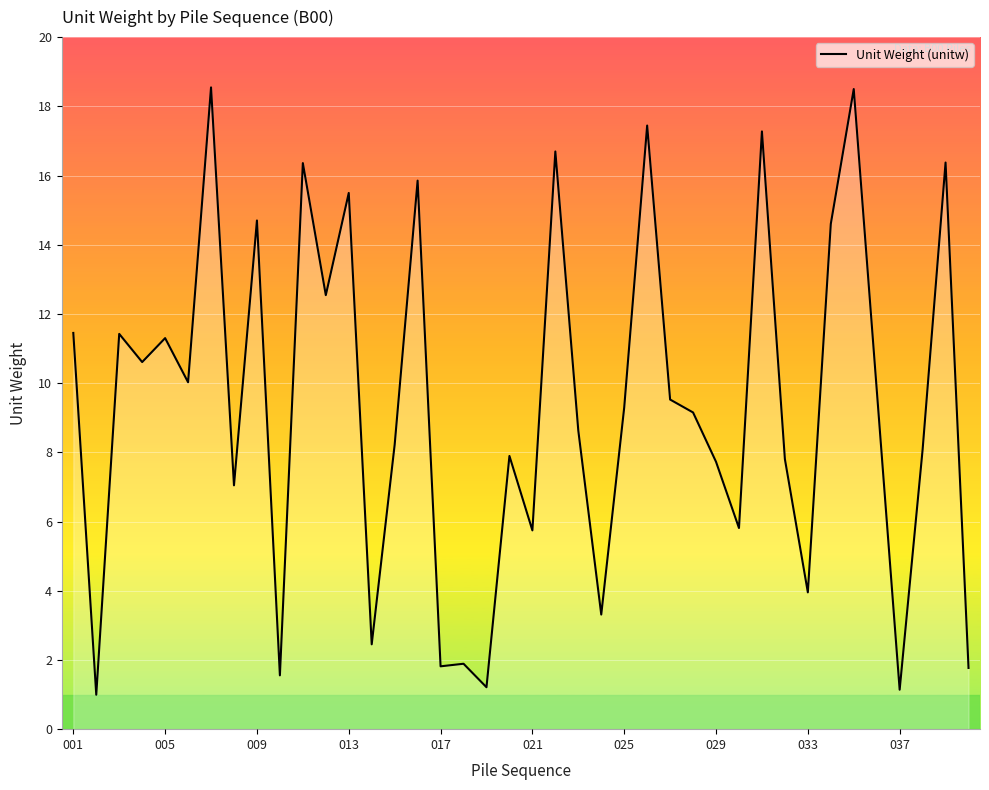

What is the smallest value displayed?

1.0